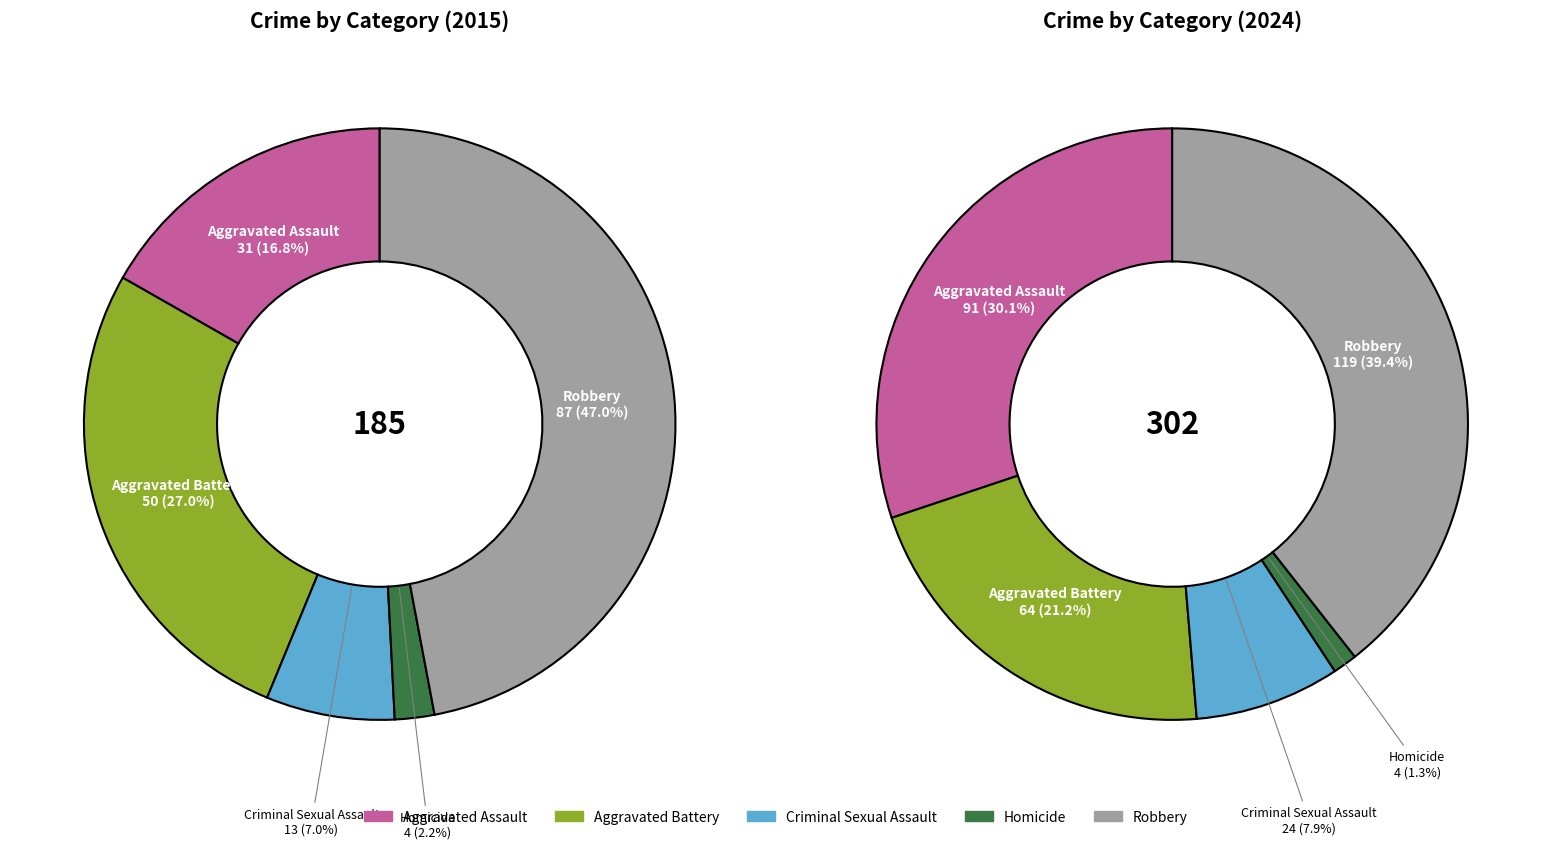

True or false: 2 accounts for 8% of the total.

True